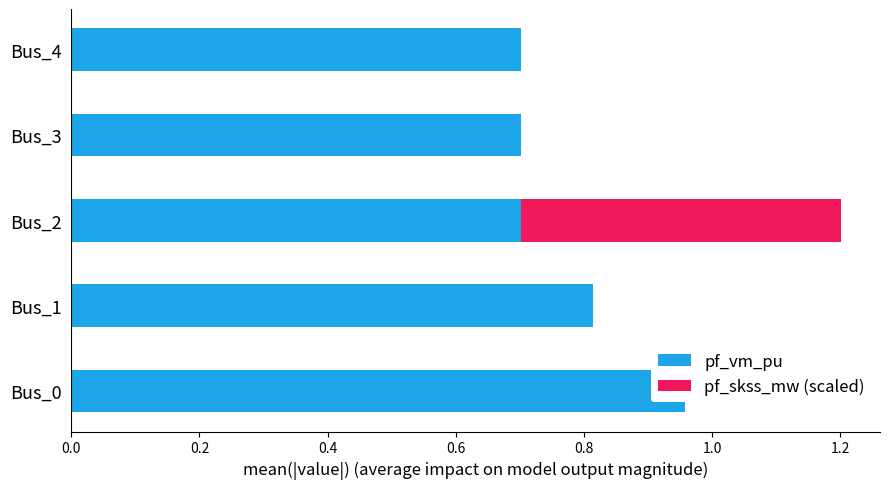

Are the bars horizontal?

Yes